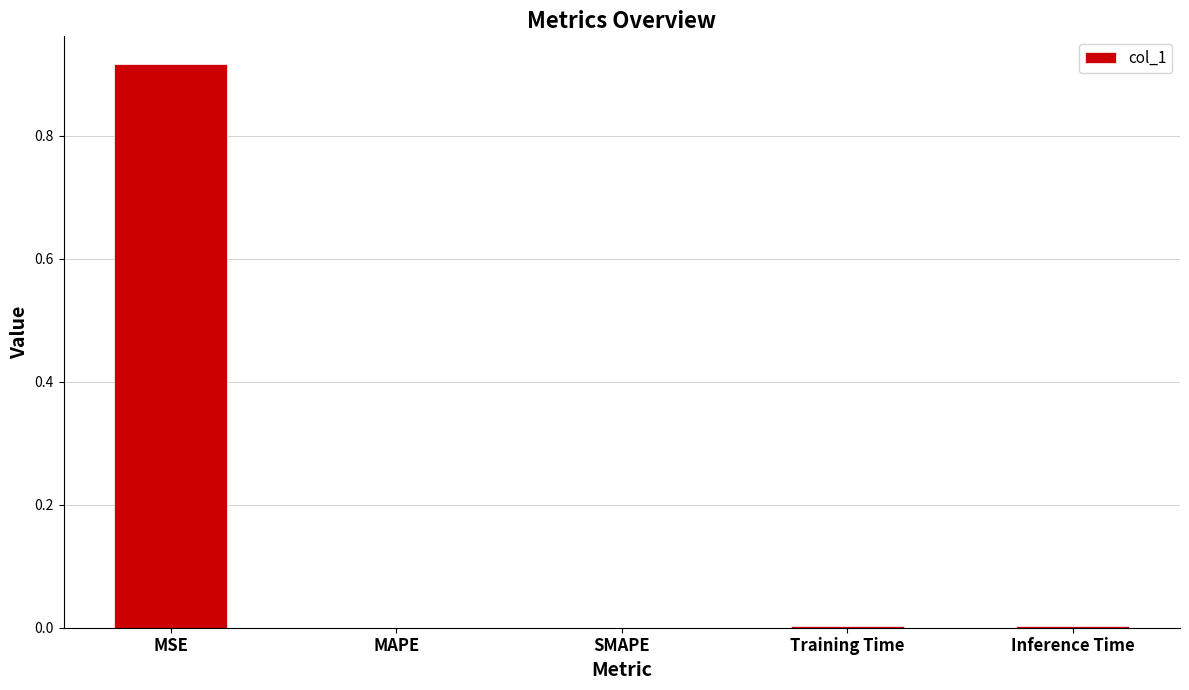

How many categories are shown in the chart?

5